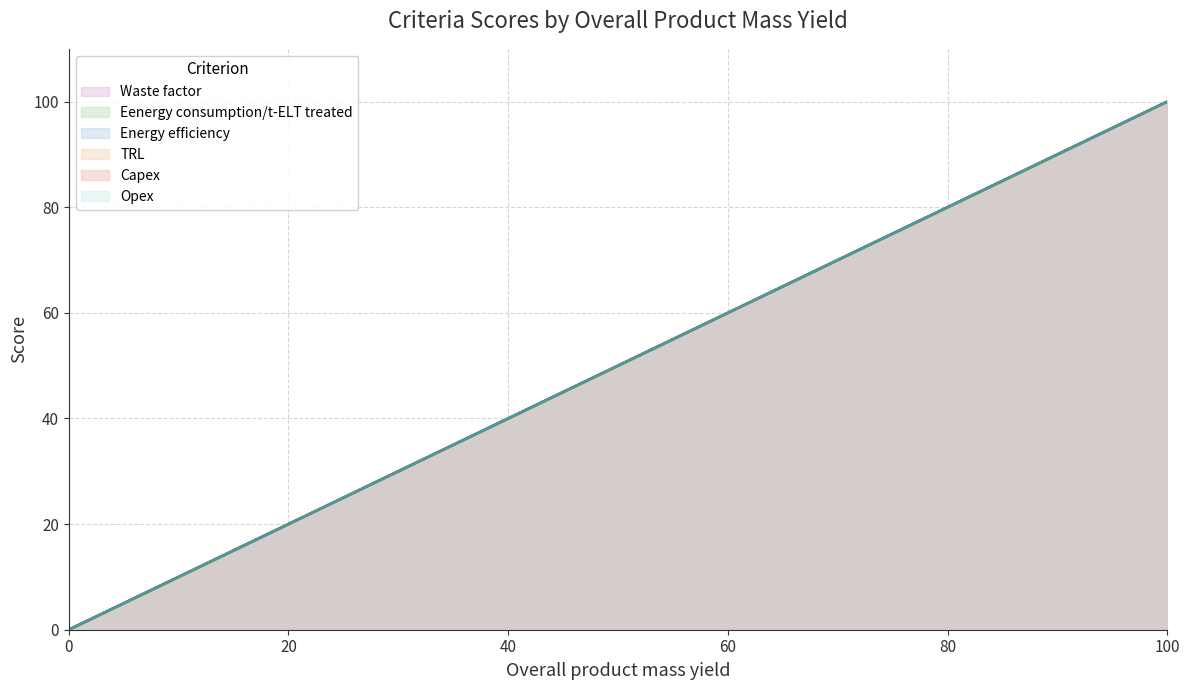

Which has a higher value, 40 or 100?

100